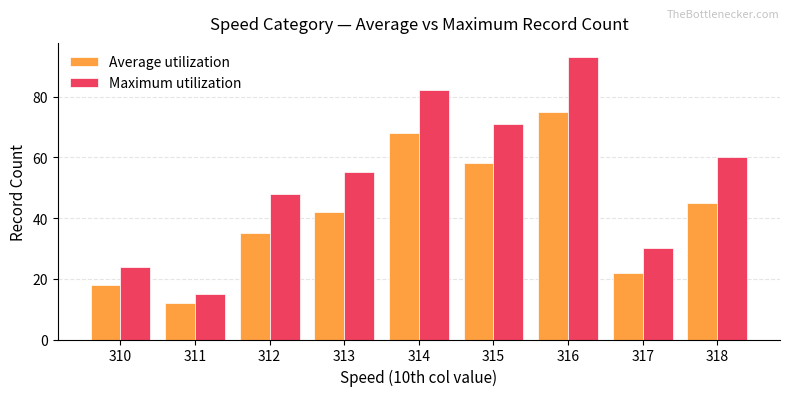

What are all the series names shown in the legend?

Average utilization, Maximum utilization